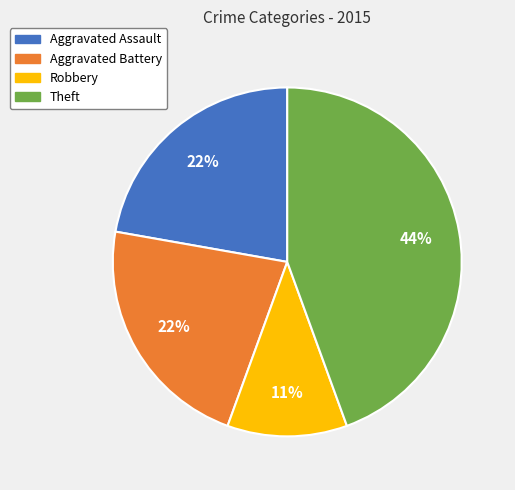

To the nearest percent, what percentage of the pie is Robbery?

11%